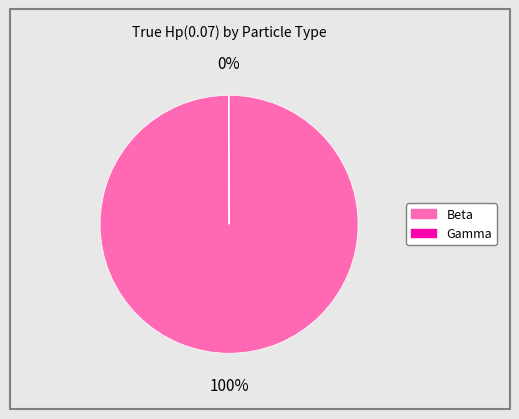

Does any single category account for the majority?

Yes